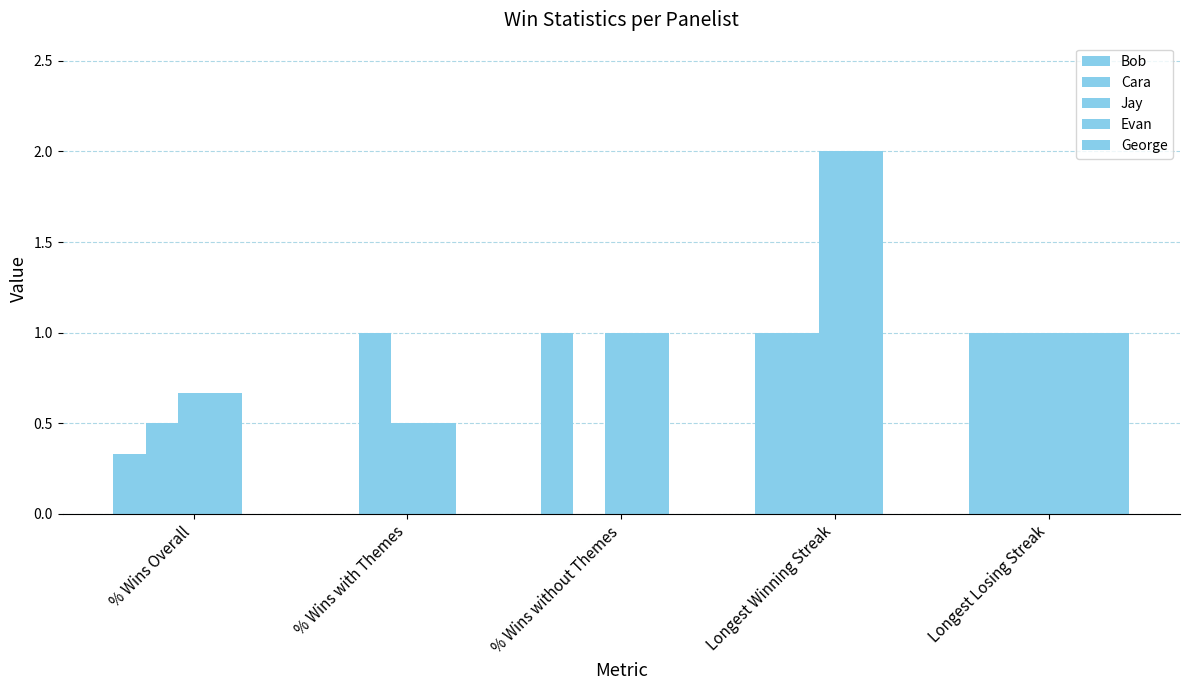

How many groups of bars are there?

5